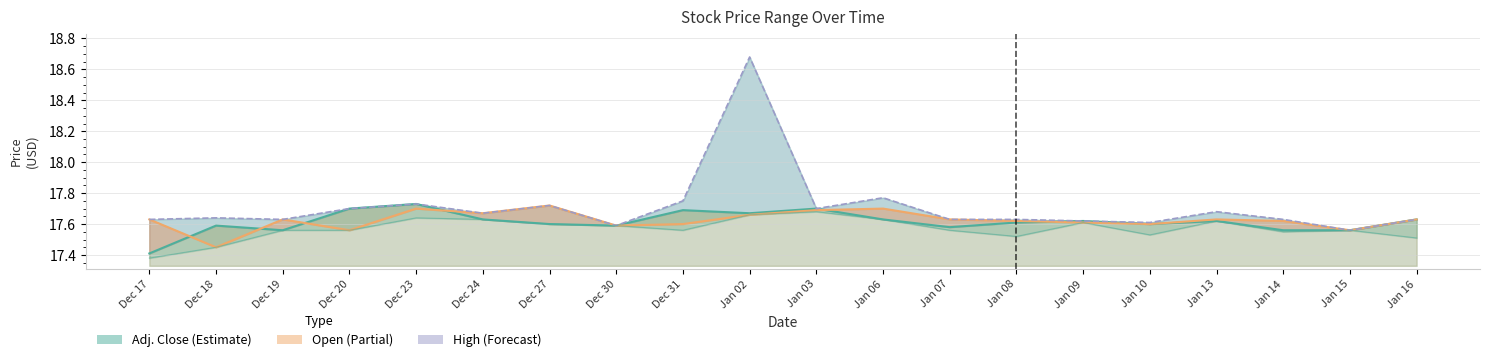

How many interior local peaks does the Open series have?

5